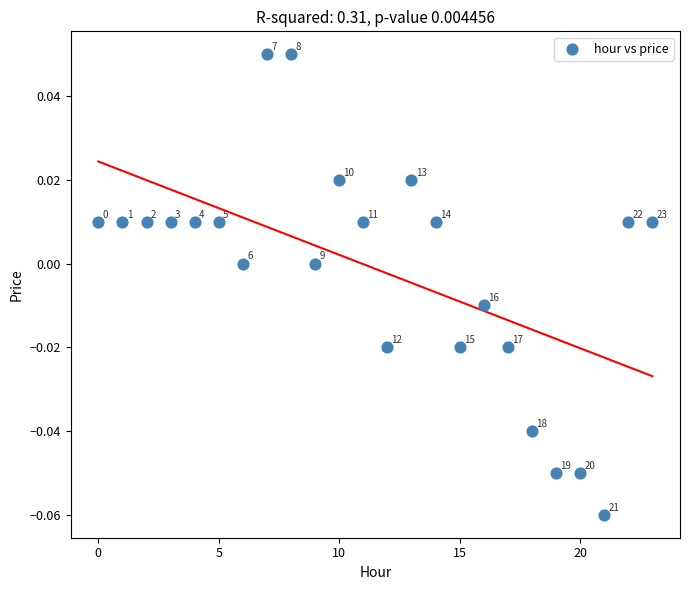

Count the number of points in this scatter plot.

24